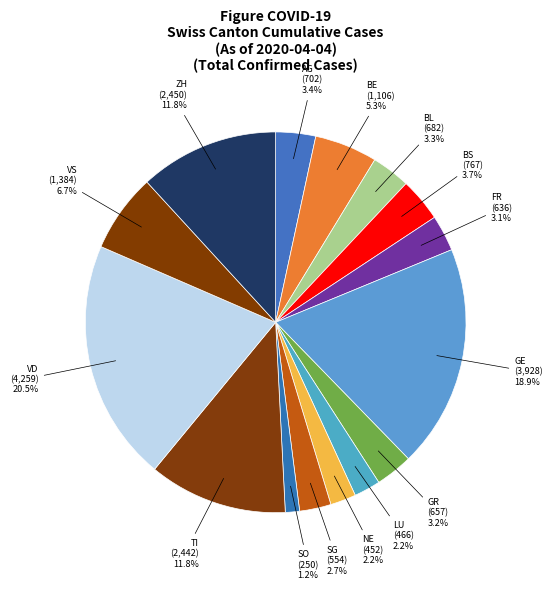

How many slices are in this pie chart?

15